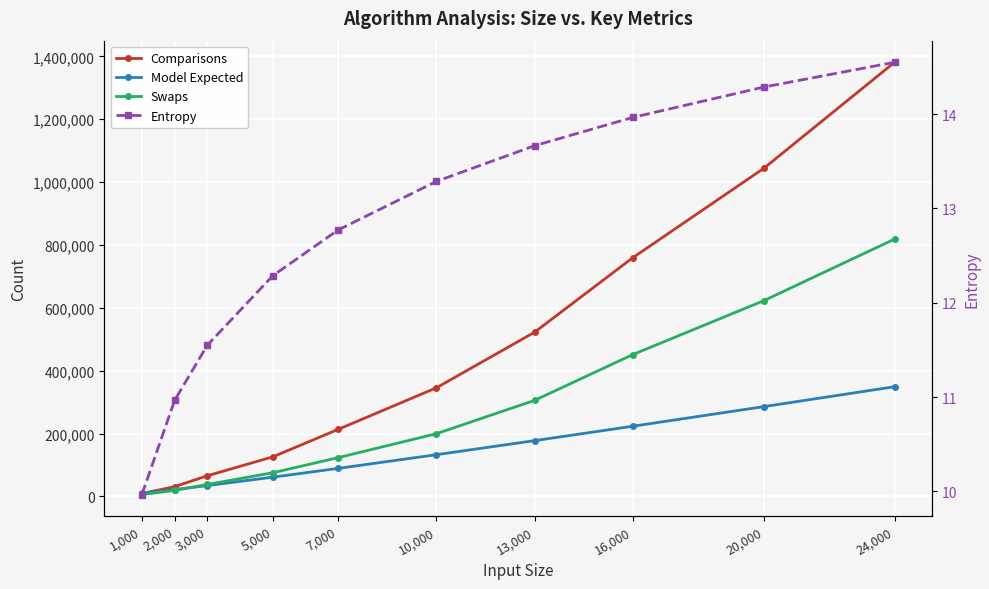

What is the difference between the Comparisons values at 16,000 and 7,000?

545956.0